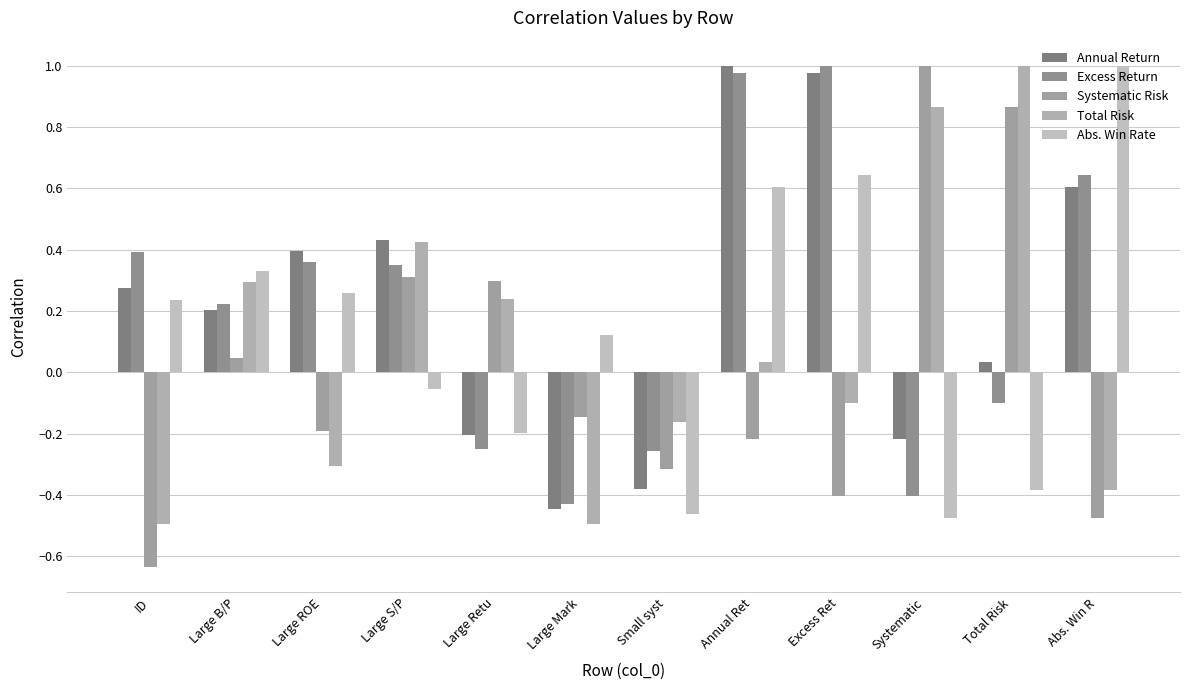

Which series has the largest total across all categories?

Annual Return